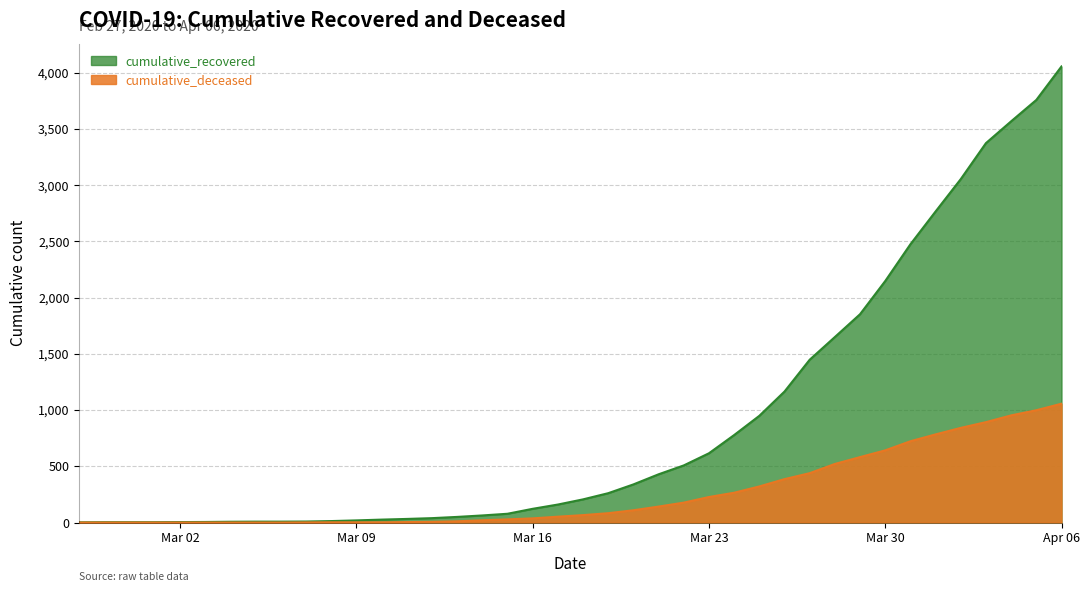

What is the label of the 23rd point from the left?

2020-03-20